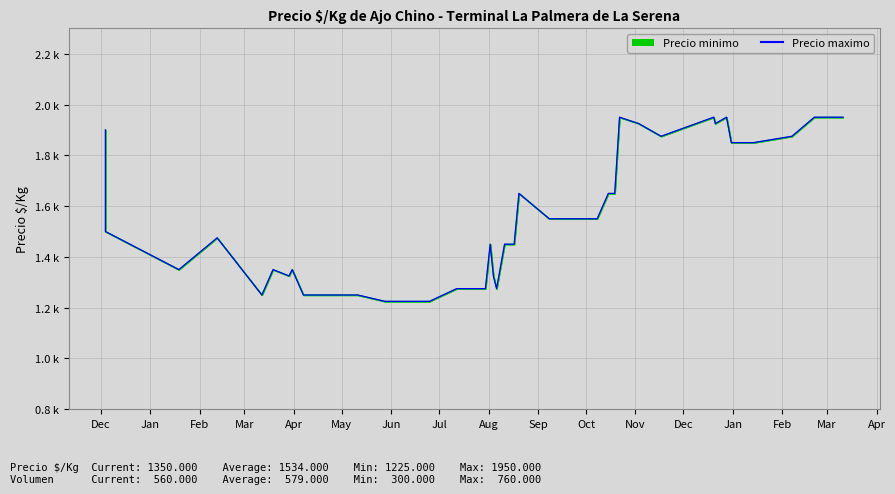

What is the smallest value displayed?

1225